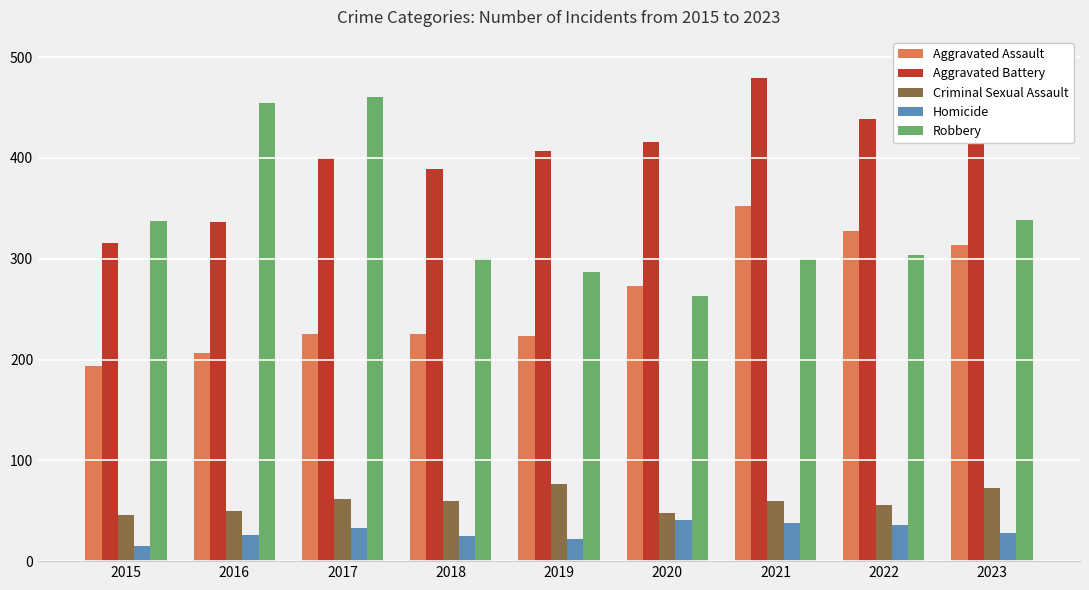

What is the maximum value for Robbery?

460